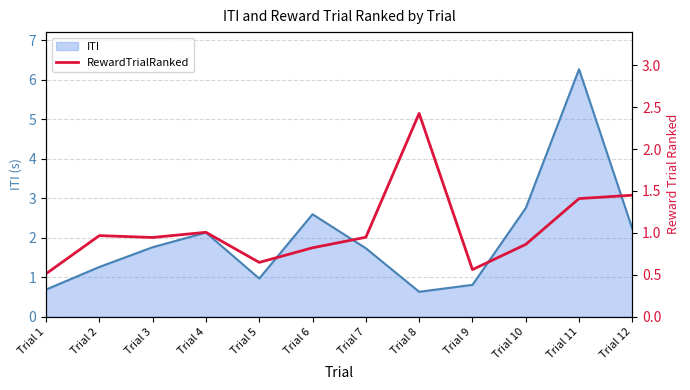

What is the minimum value shown in the chart?

0.5